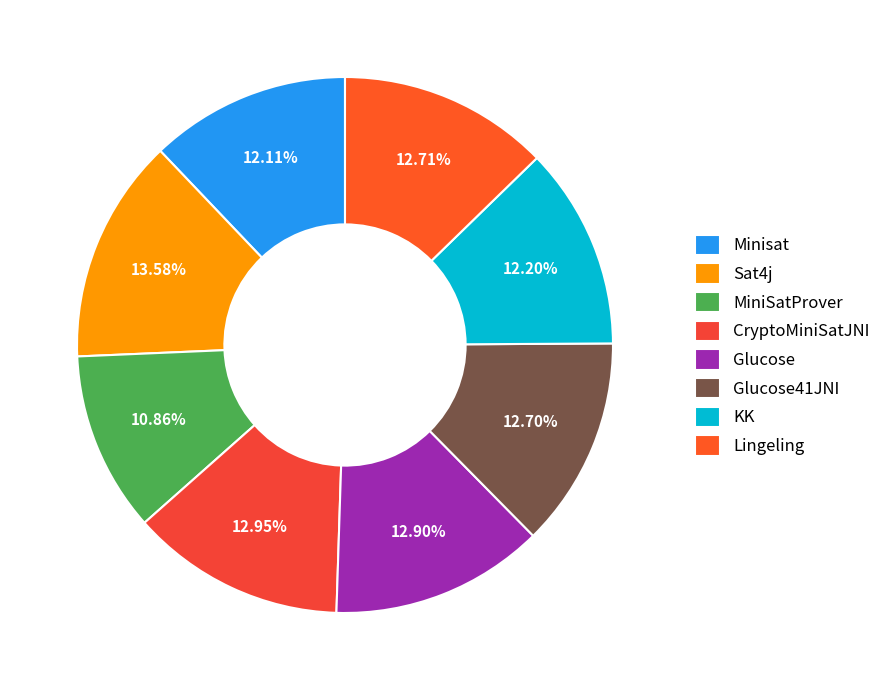

Count the number of slices in the pie.

8